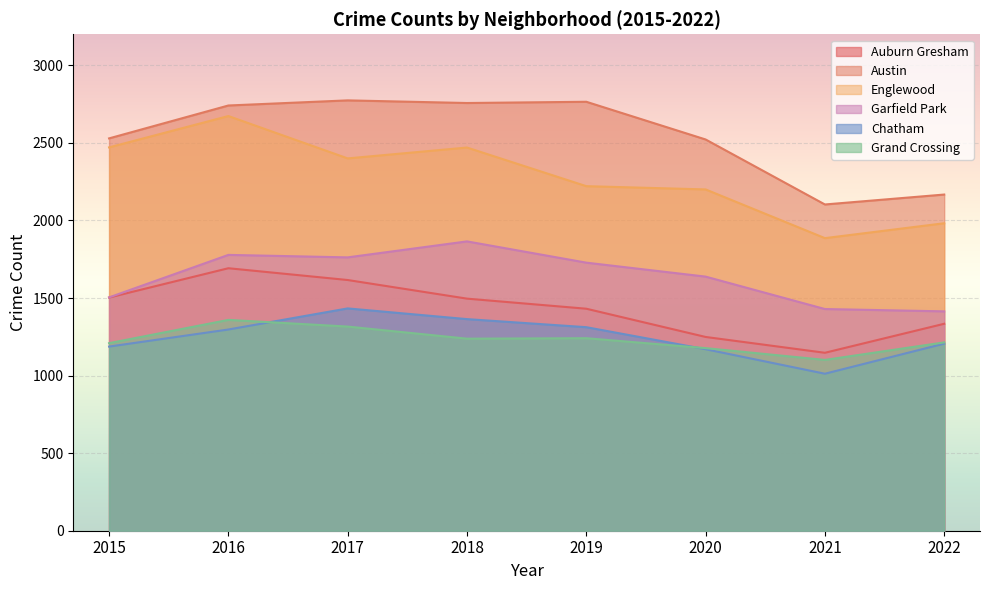

How many values in the Englewood series are below 2400?

4